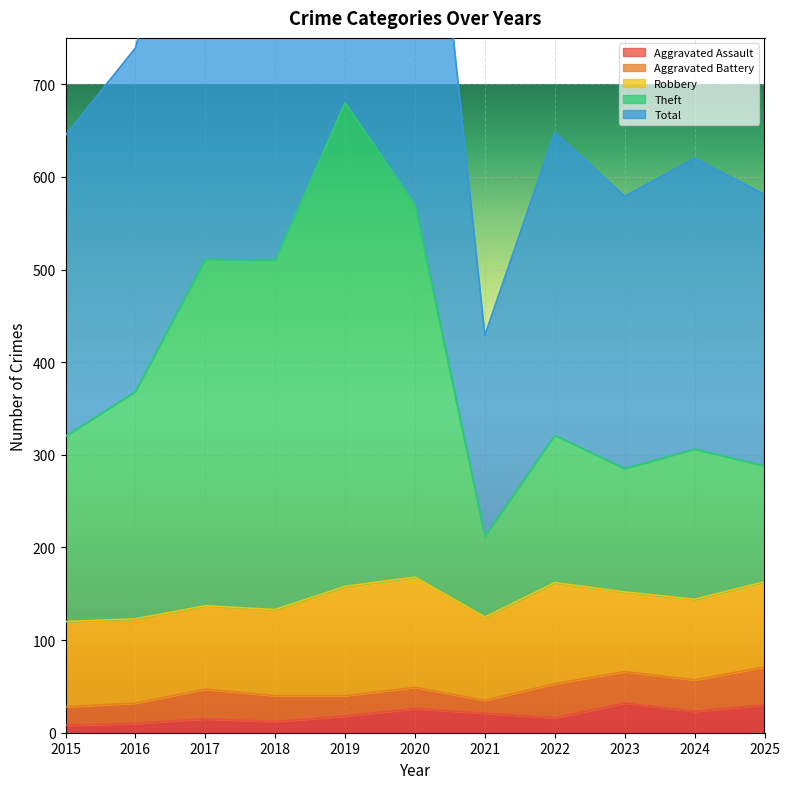

What is the lowest value of the Theft series?

212